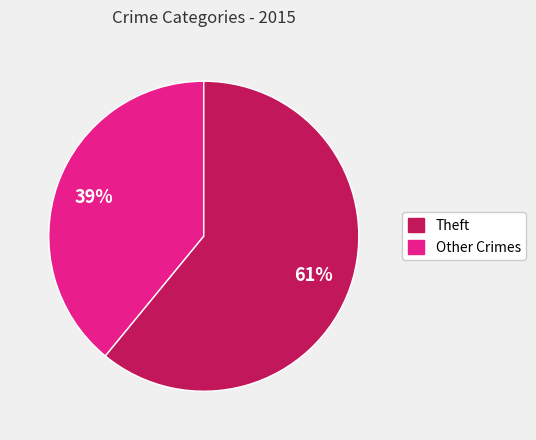

To the nearest percent, what is the average slice percentage?

50%